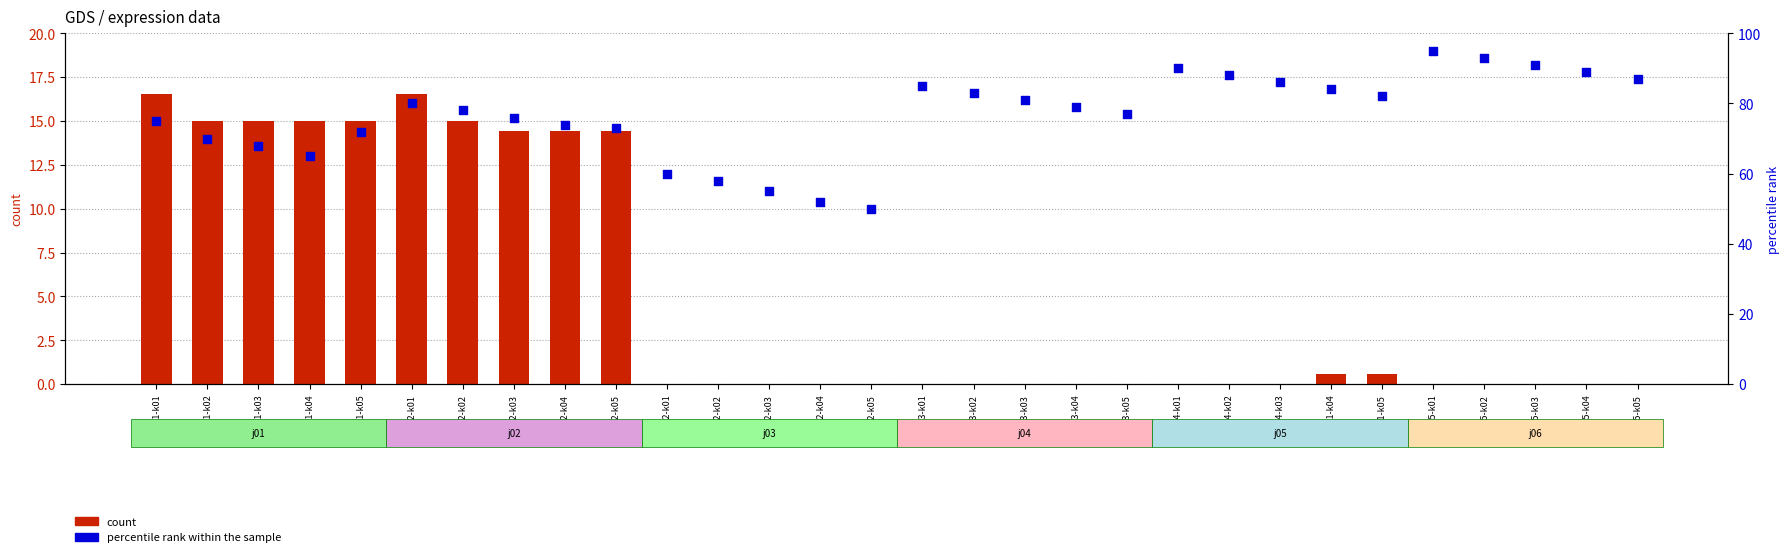

What is the total value across all series at i01-j03-k01?

85.0